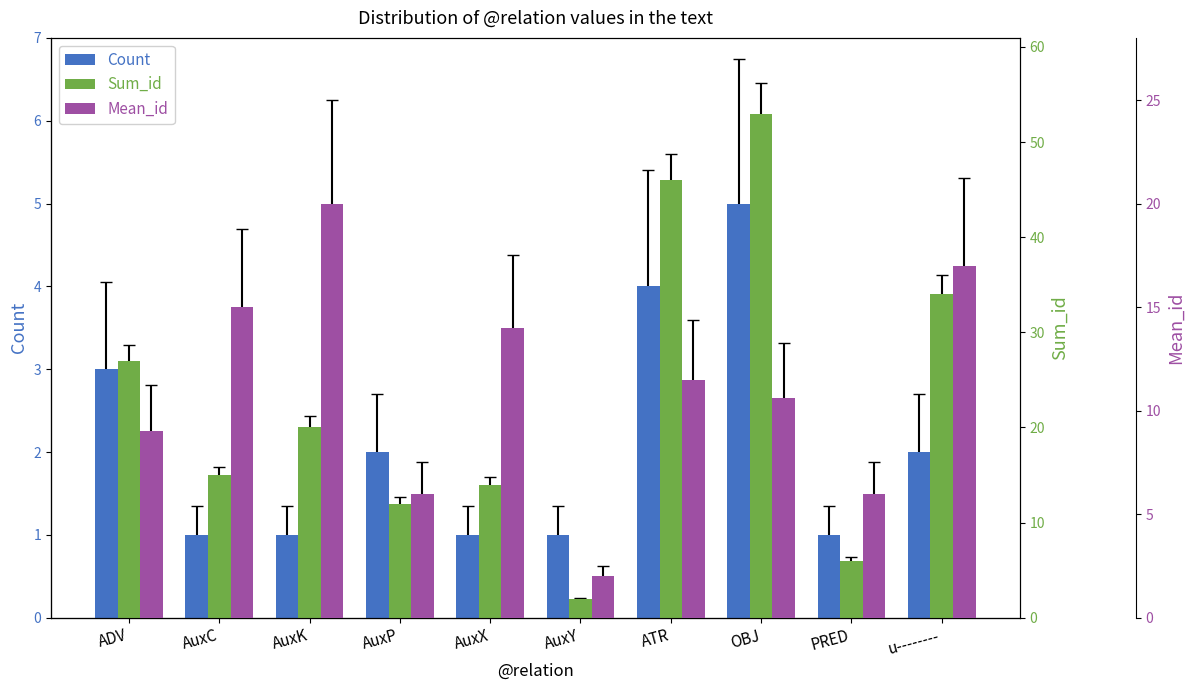

Which series changed the most between ADV and AuxC?

Sum_id